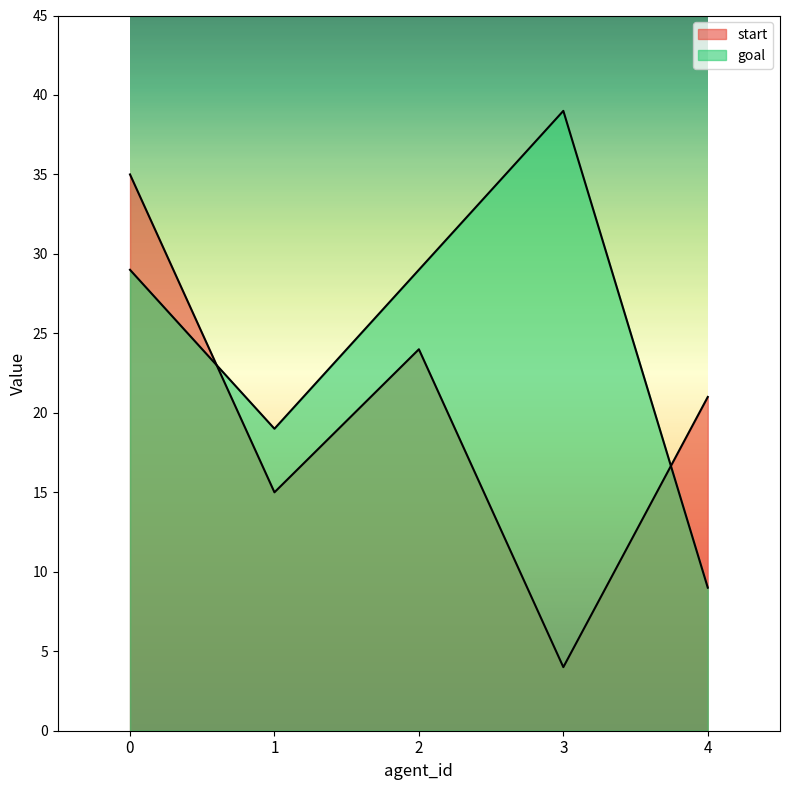

At which category does start reach its first local peak?

2